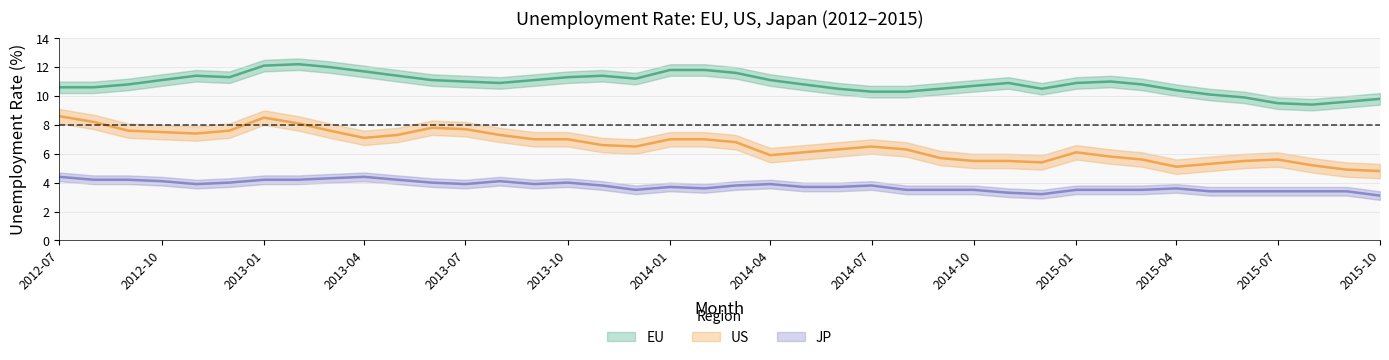

What is the sum of the EU values at 2013-03-01 and 2015-08-01?

21.4